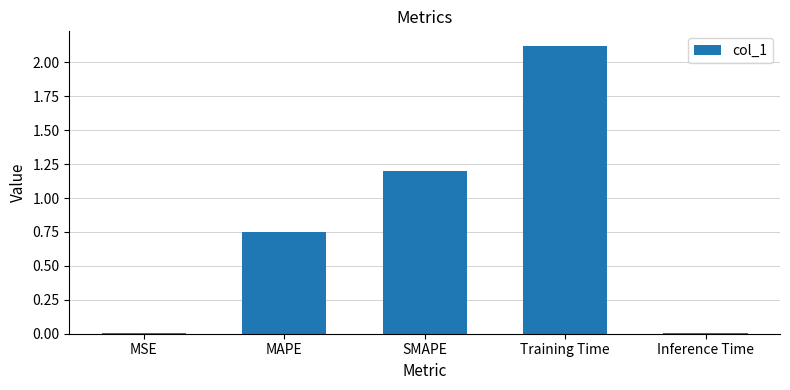

Between SMAPE and Training Time, which is larger?

Training Time